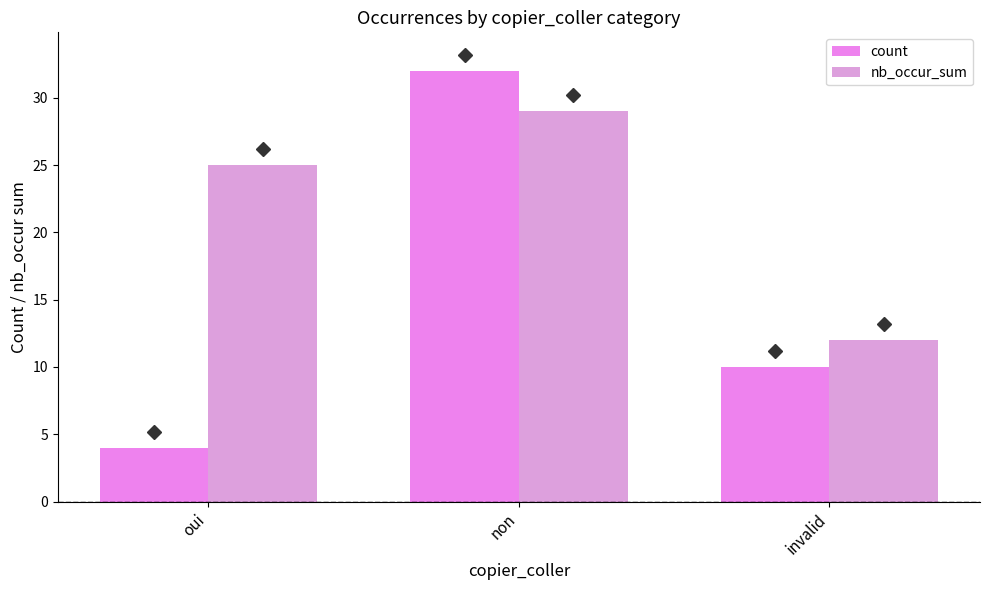

What is the minimum value shown in the chart?

4